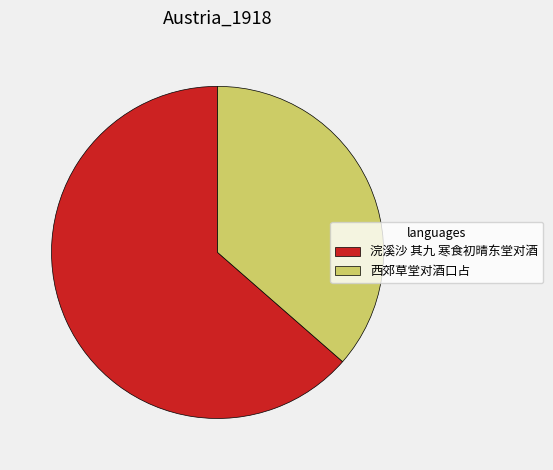

Rank the categories by value from highest to lowest.

浣溪沙 其九 寒食初晴东堂对酒, 西郊草堂对酒口占